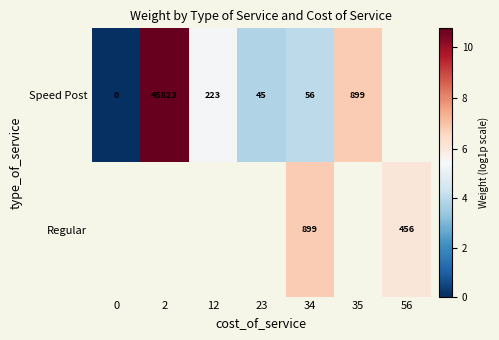

What is the maximum value shown in the chart?

10.7